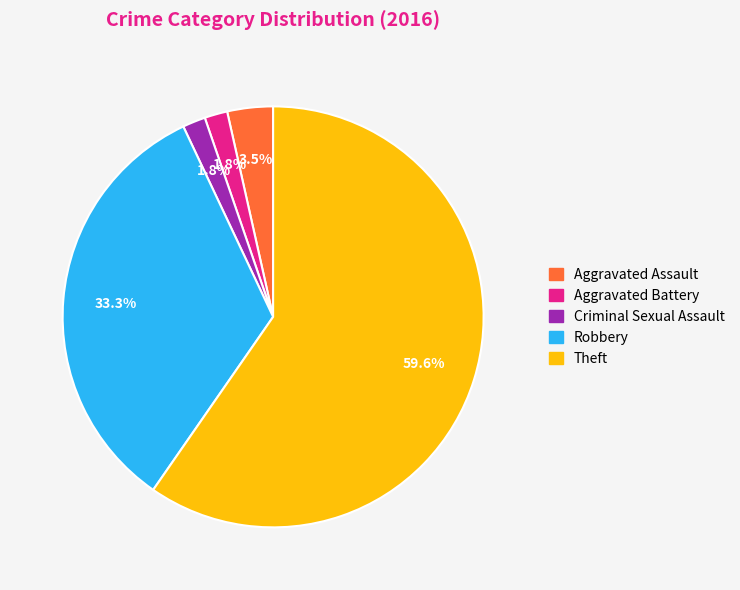

Is it true that Criminal Sexual Assault is 12% of the pie?

False